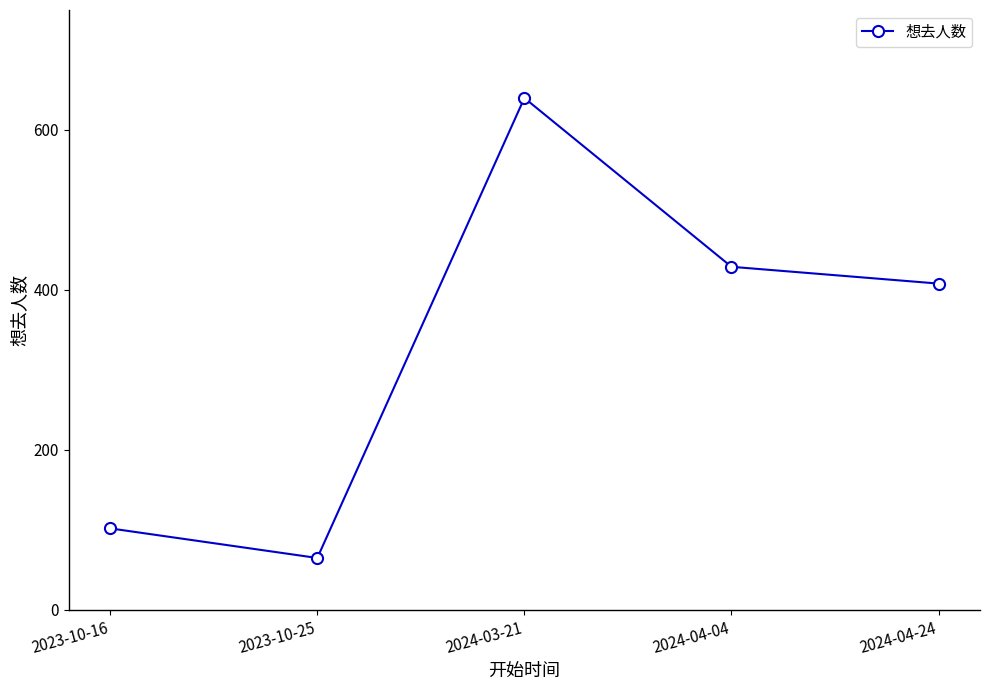

Reading right to left, extract all data points from this chart.

408	429	640	65	102